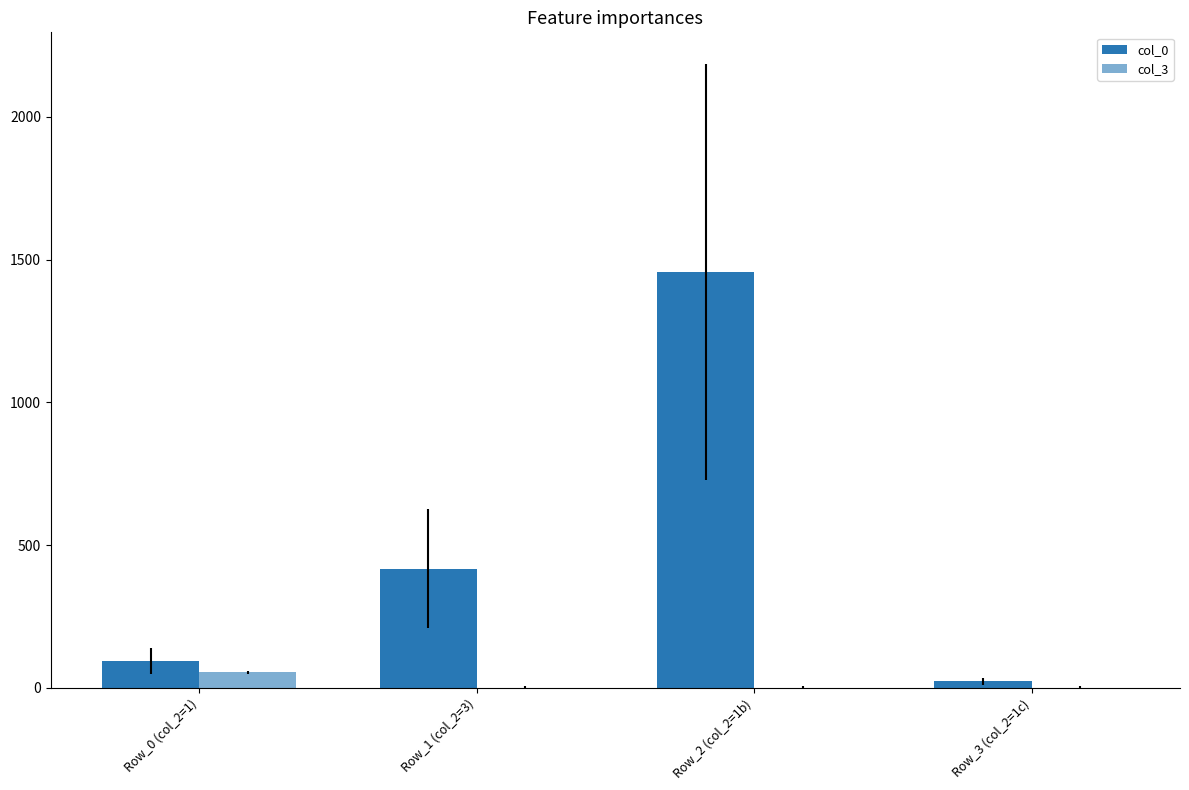

What is the approximate value of col_0 at Row_3 (col_2=1c)?

23